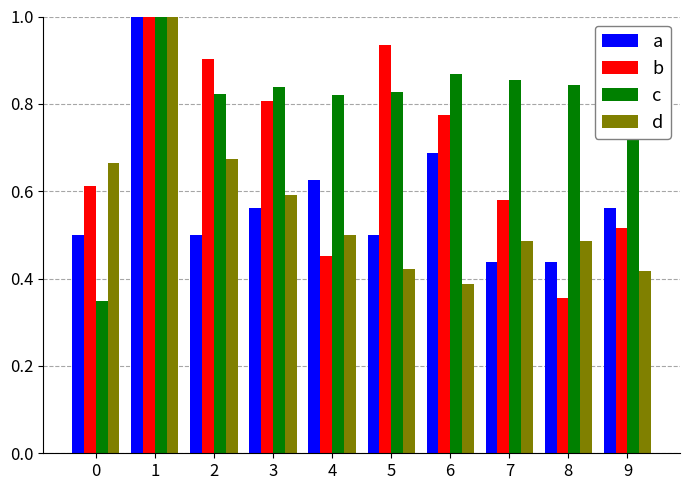

Which series changed the most between 2 and 6?

d